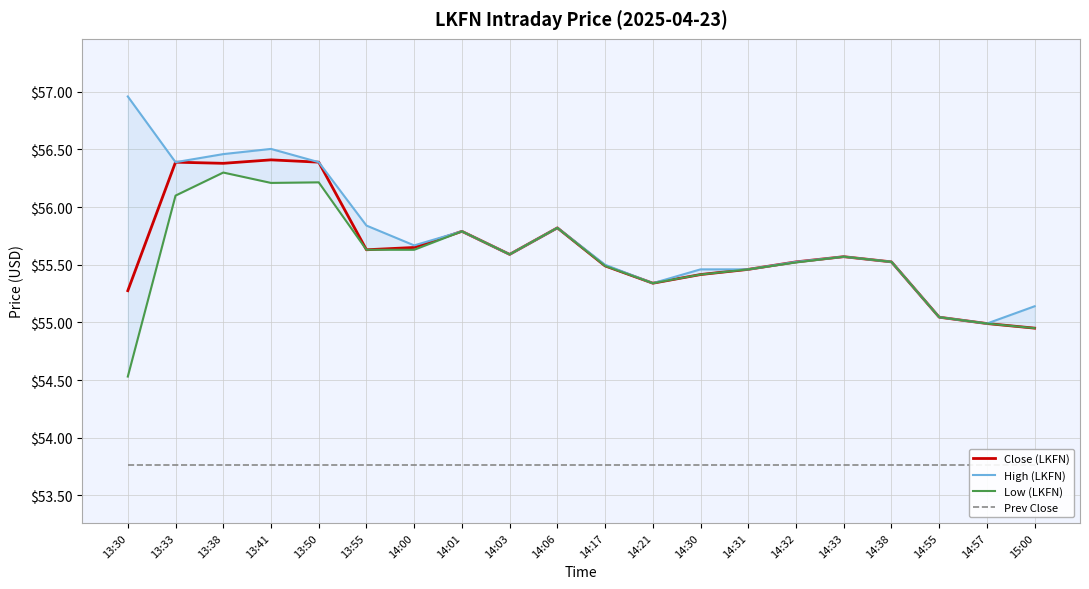

The Prev Close series shows 53.8 at 14:06. True or false?

True